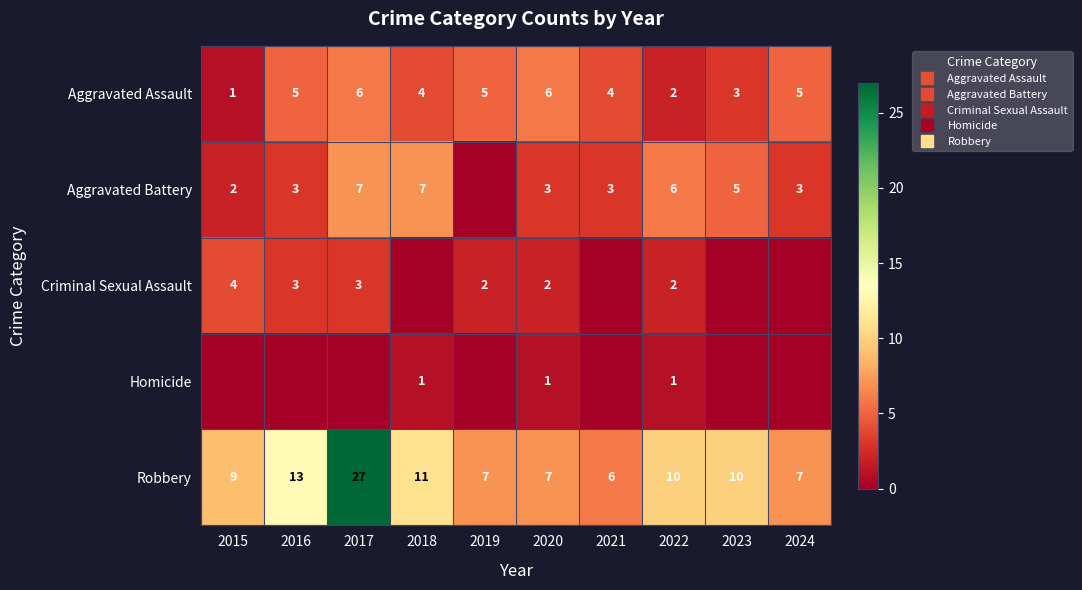

Where does the Aggravated Battery series first go above 3?

2017